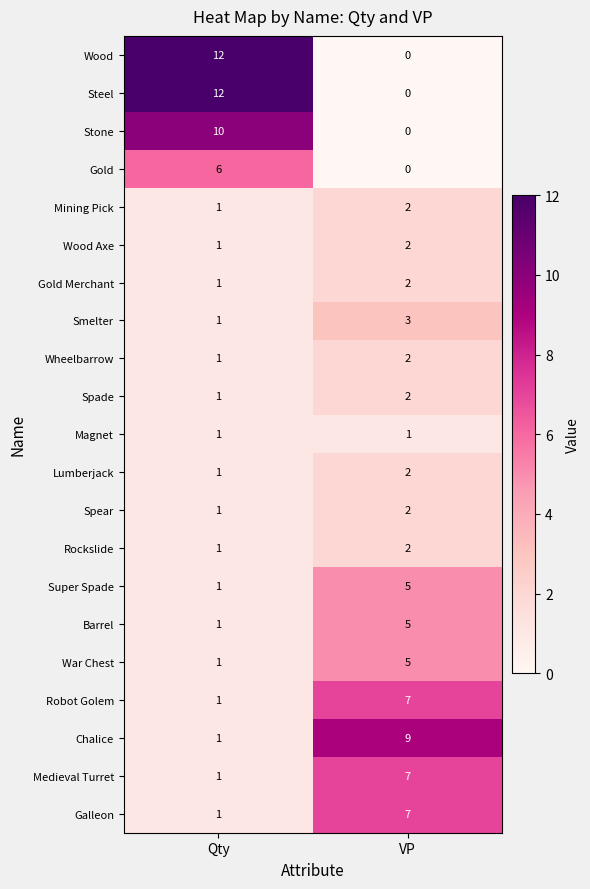

How many data points does each series have?

2